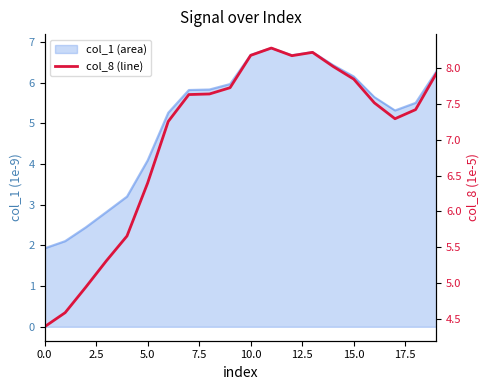

The value at 17 is 3.5. True or false?

False